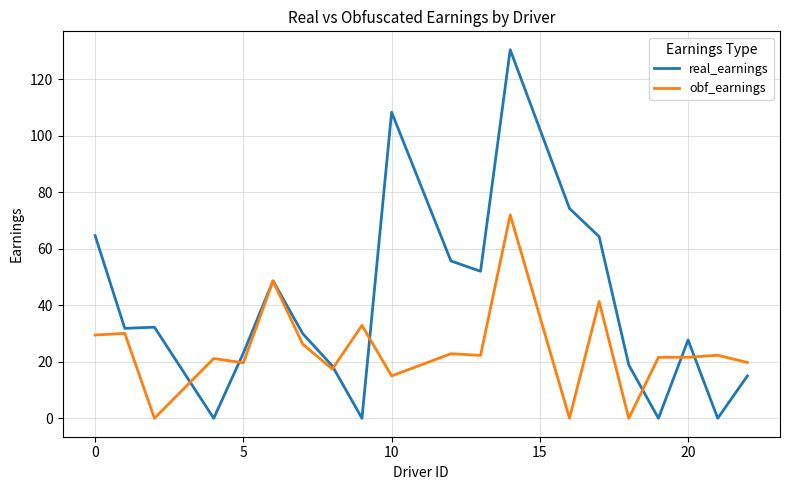

What is the highest value of the obf_earnings series?

72.1